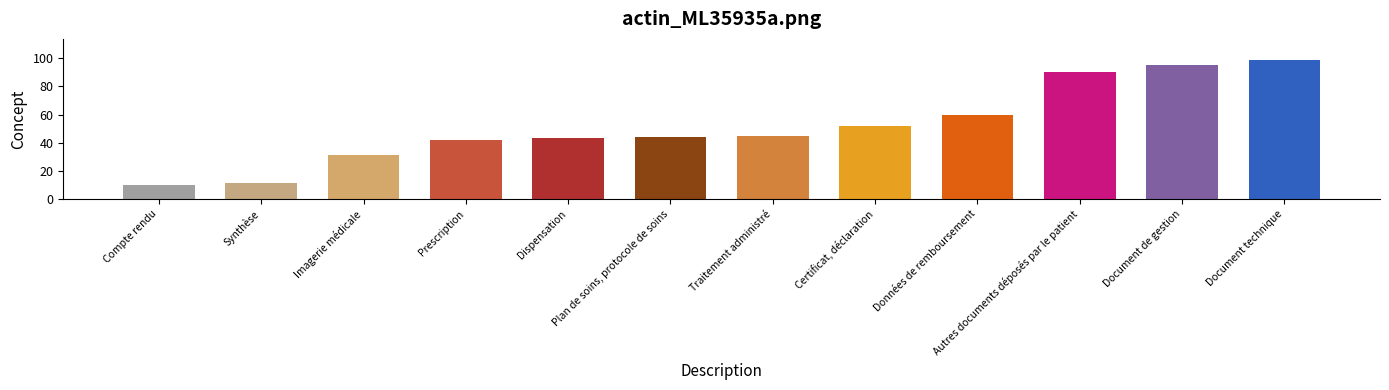

True or false: the data shows 43 at Dispensation.

True